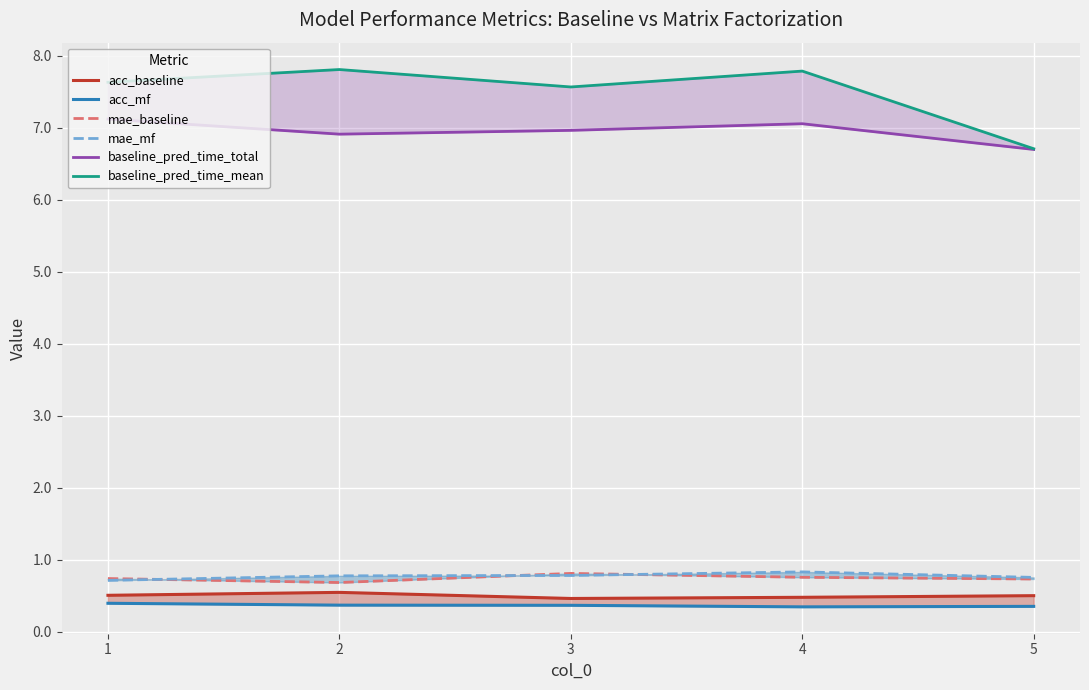

Reading left to right, list all the values displayed in this chart.

acc_baseline: 0.5	0.5	0.5	0.5	0.5
acc_mf: 0.4	0.4	0.4	0.3	0.4
mae_baseline: 0.7	0.7	0.8	0.8	0.7
mae_mf: 0.7	0.8	0.8	0.8	0.8
baseline_pred_time_total: 7.1	6.9	7.0	7.1	6.7
baseline_pred_time_mean: 7.6	7.8	7.6	7.8	6.7